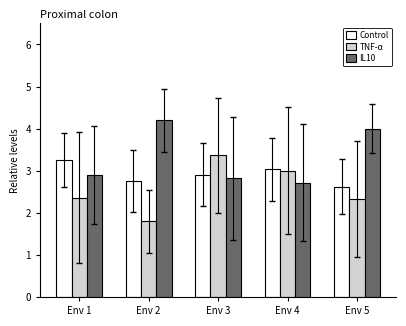

What is the total value across all series at Env 5?

9.0